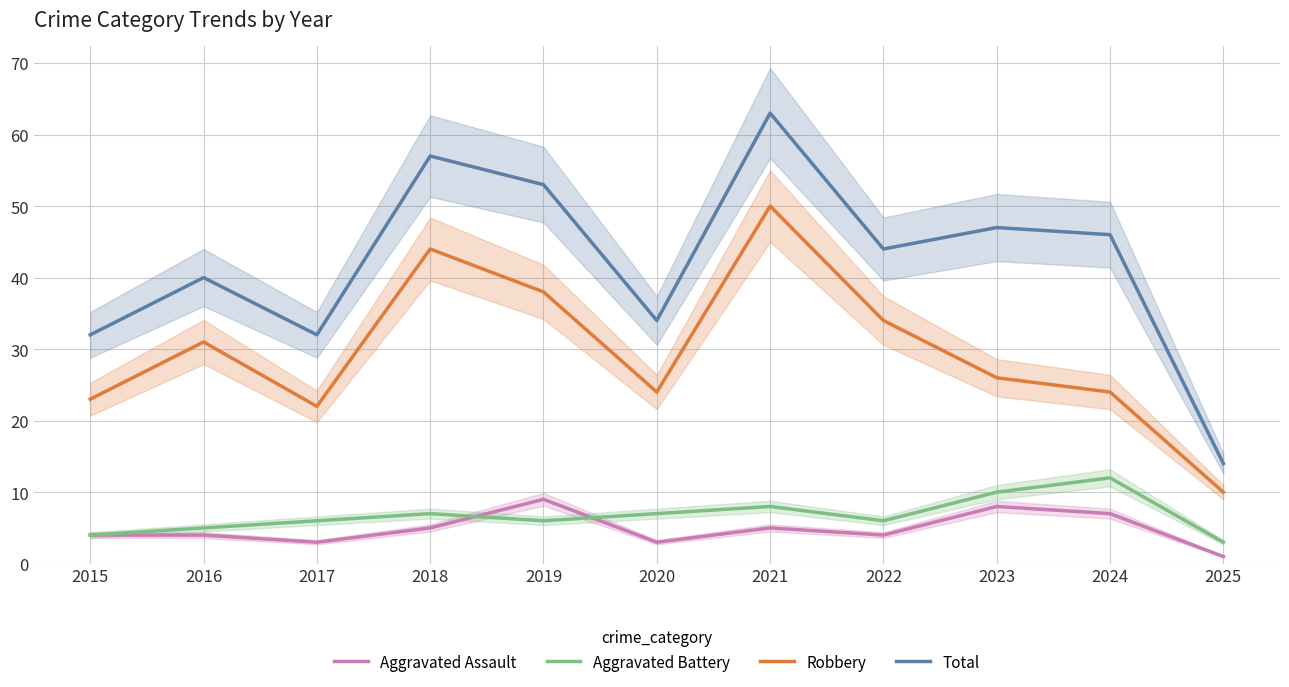

At which label does Aggravated Assault reach its minimum?

2025